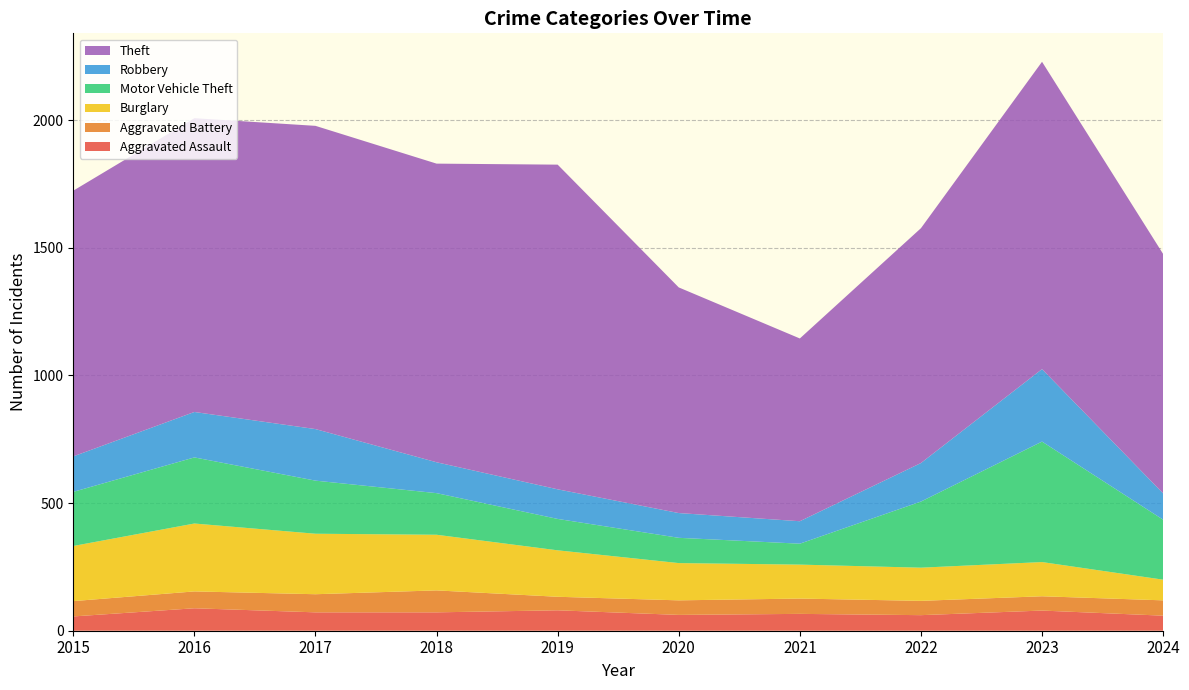

Reading right to left, extract all data points from this chart.

Aggravated Assault: 2024=59	2023=79	2022=61	2021=66	2020=62	2019=80	2018=72	2017=72	2016=88	2015=56
Aggravated Battery: 2024=60	2023=56	2022=56	2021=60	2020=57	2019=53	2018=86	2017=71	2016=66	2015=60
Burglary: 2024=81	2023=134	2022=130	2021=133	2020=146	2019=182	2018=218	2017=237	2016=266	2015=216
Motor Vehicle Theft: 2024=235	2023=472	2022=259	2021=82	2020=99	2019=123	2018=163	2017=208	2016=259	2015=212
Robbery: 2024=103	2023=284	2022=151	2021=88	2020=97	2019=116	2018=121	2017=202	2016=178	2015=139
Theft: 2024=938	2023=1204	2022=920	2021=716	2020=884	2019=1272	2018=1170	2017=1188	2016=1151	2015=1041